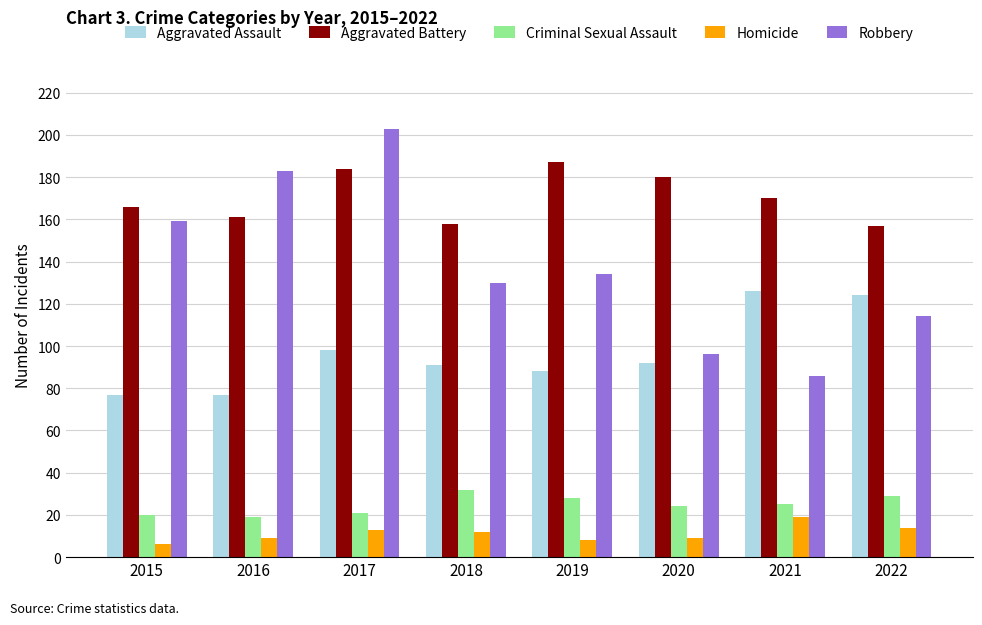

True or false: Homicide has a value of 12 at 2021.

False